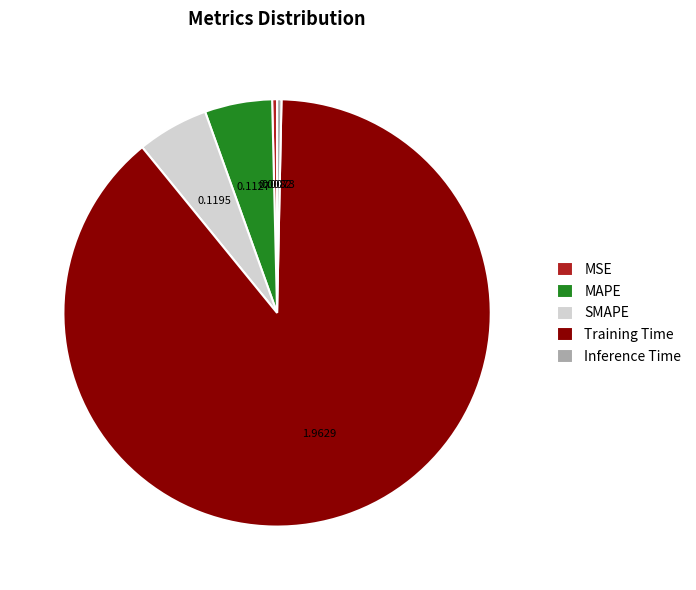

What is the largest slice in the pie chart?

Training Time